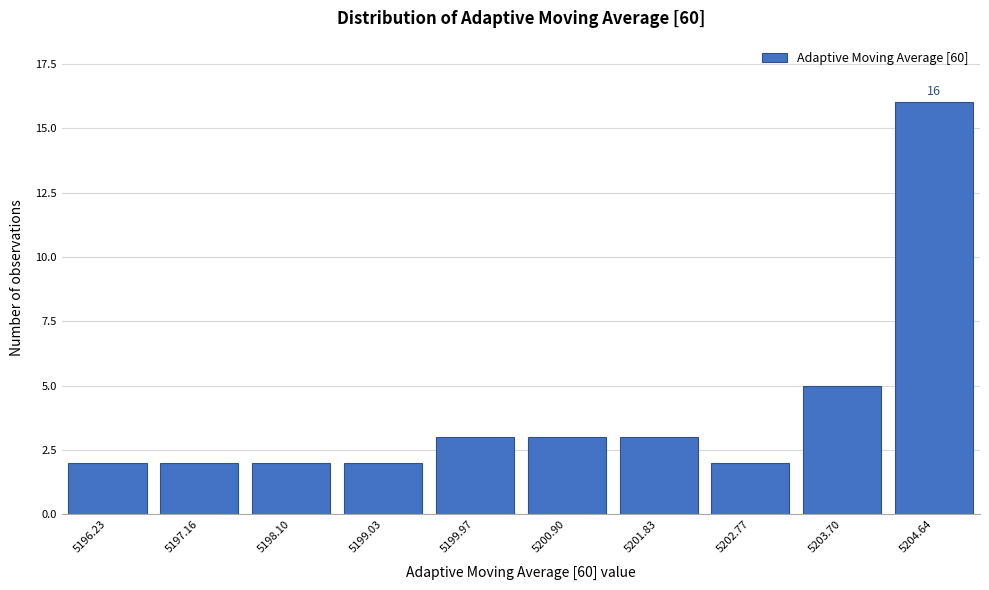

Reading right to left, what are all the values shown in this chart?

16	5	2	3	3	3	2	2	2	2